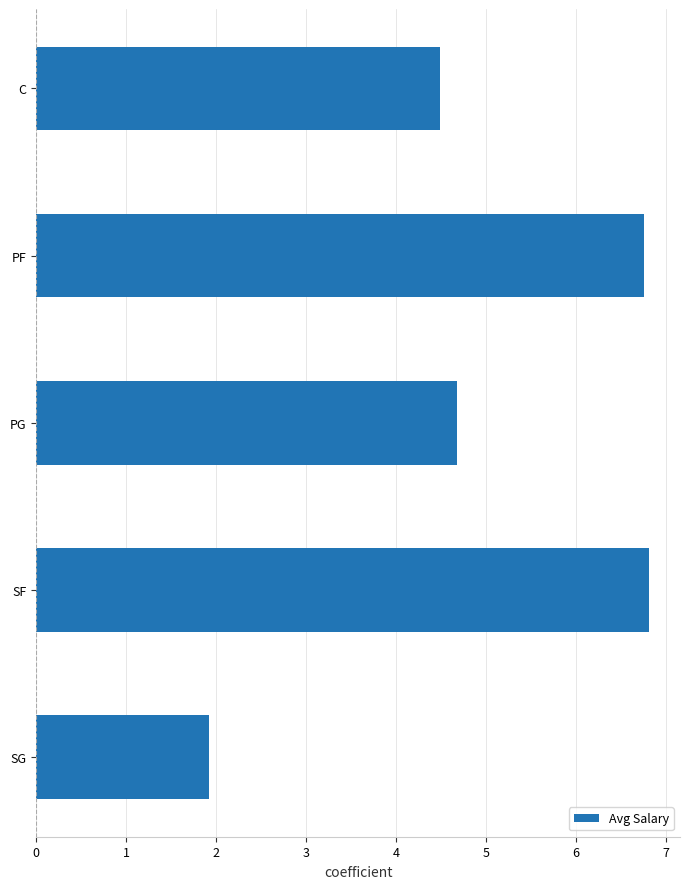

List the labels in order of value, largest first.

SF, PF, PG, C, SG